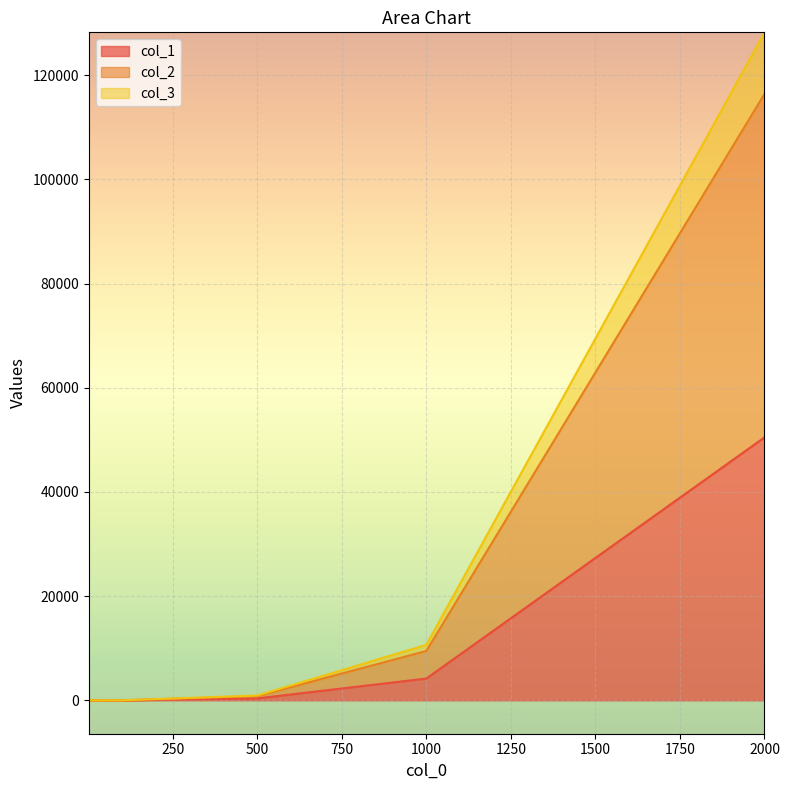

What is the difference between the highest and lowest values at 1000?

6473